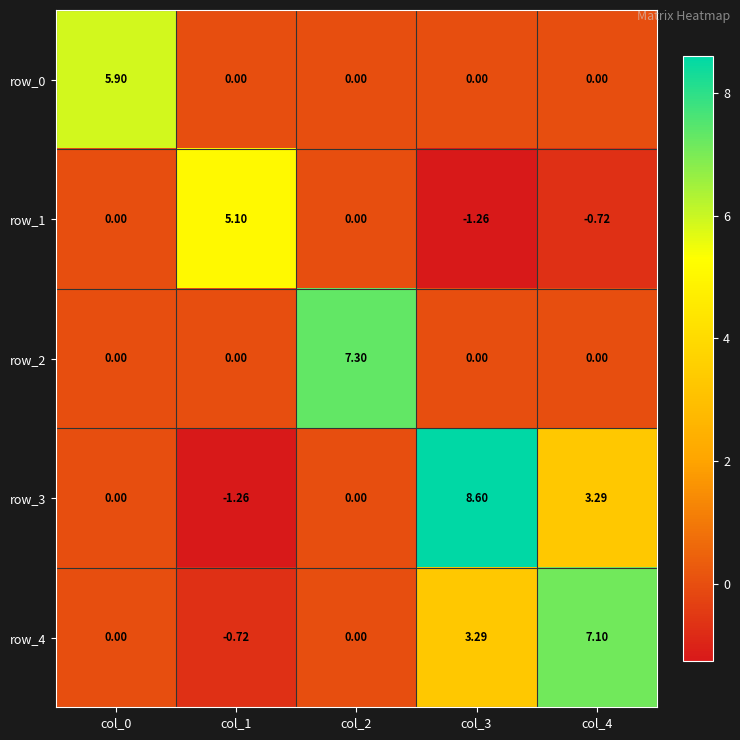

Is the value of row_1 at col_2 greater than the value of row_4 at col_3?

No